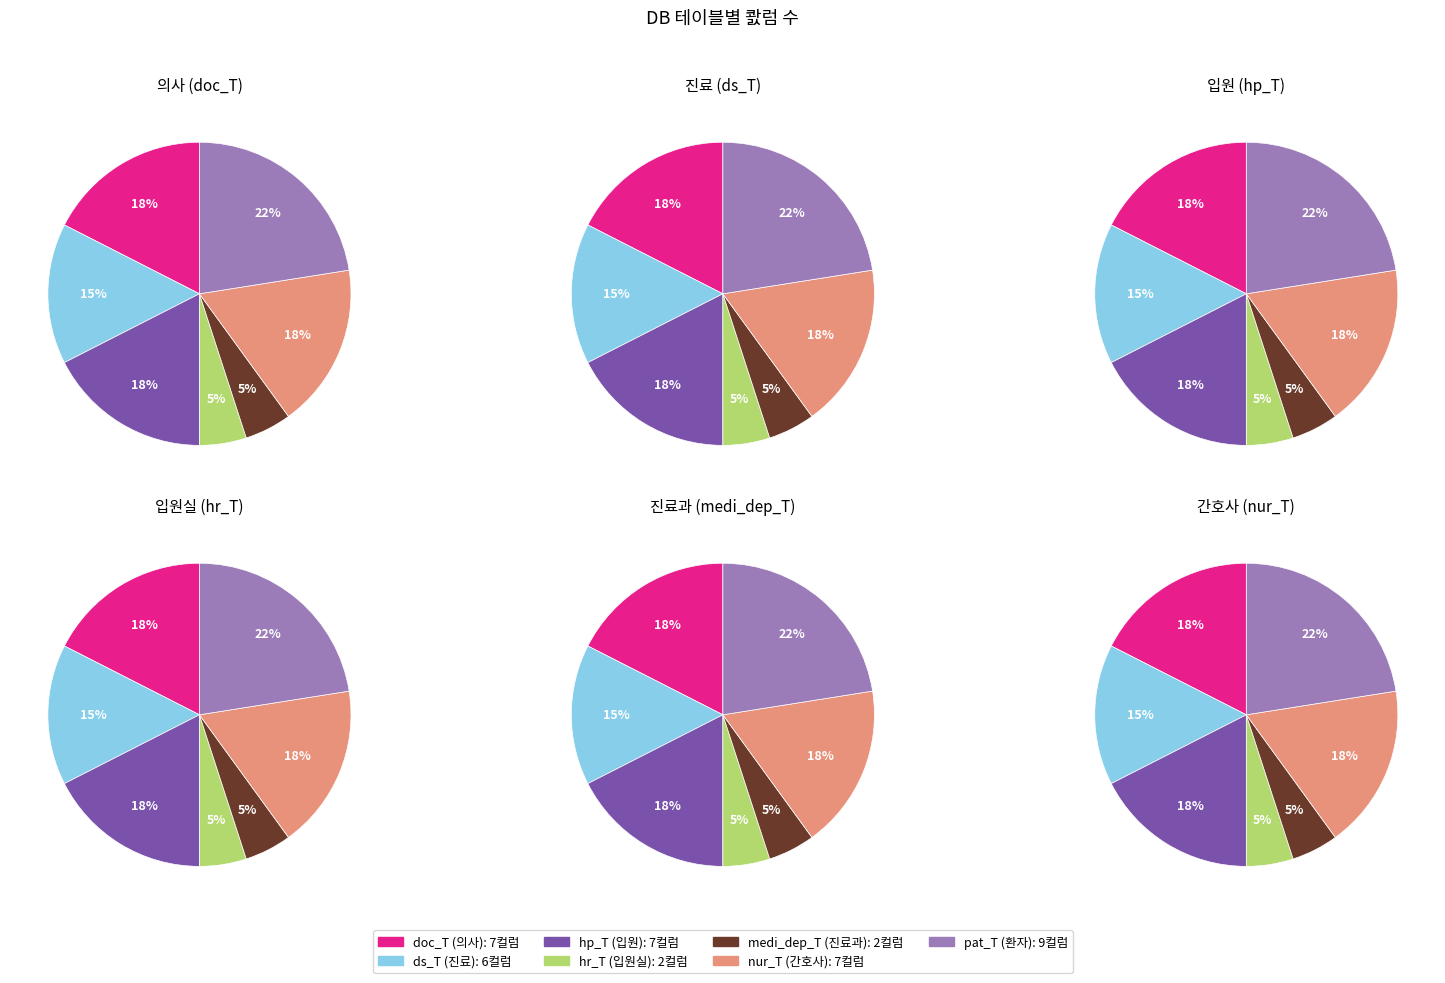

Which has a higher value, nur_T or hr_T?

nur_T